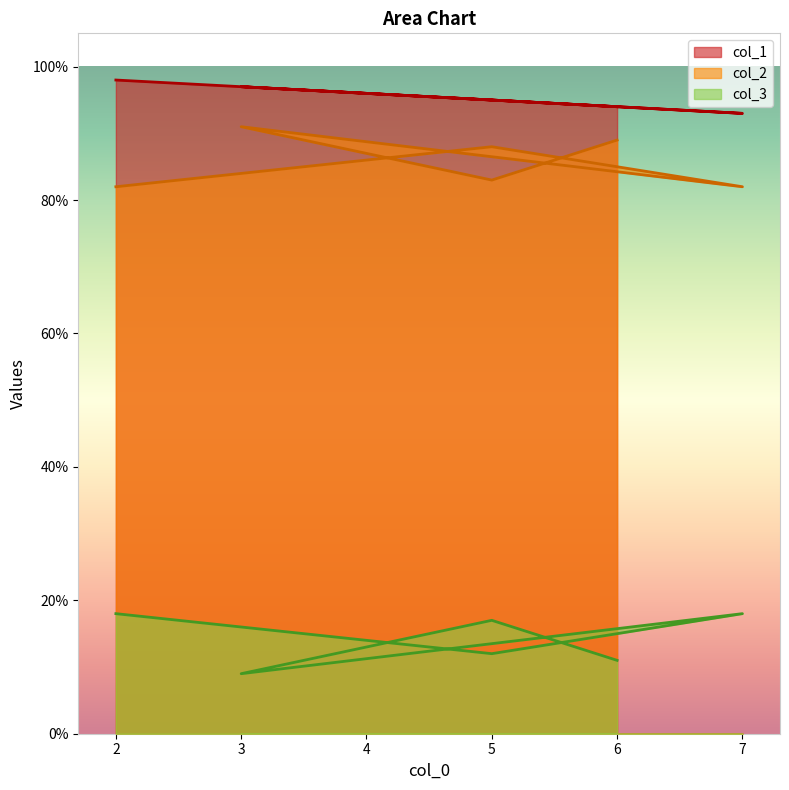

List the series in order of their peak value, highest first.

col_1, col_2, col_3